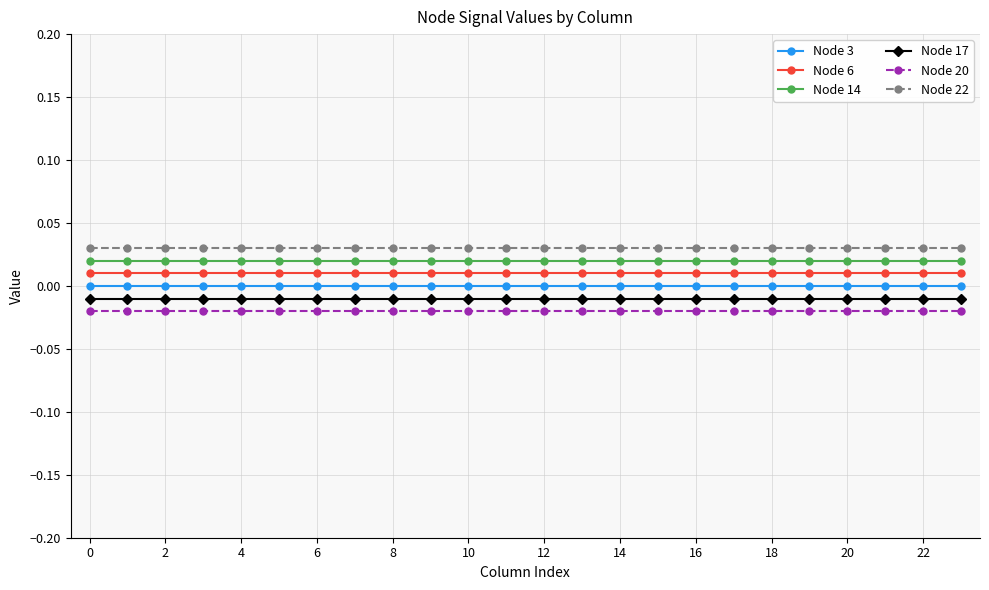

True or false: Node 3 and Node 6 intersect in this chart.

False